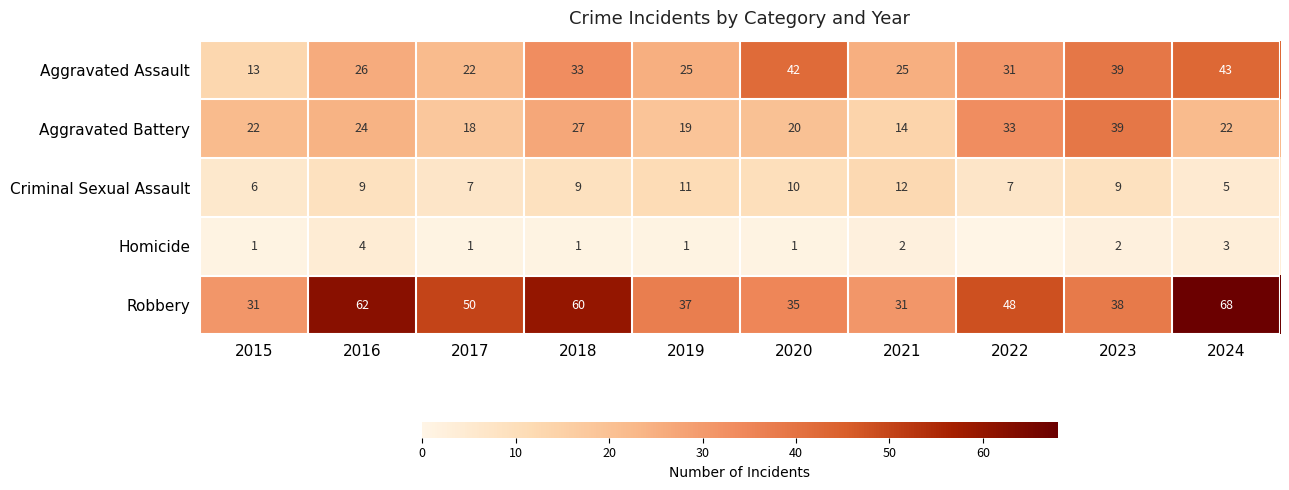

Between 2015 and 2018, which series saw the biggest shift?

Robbery